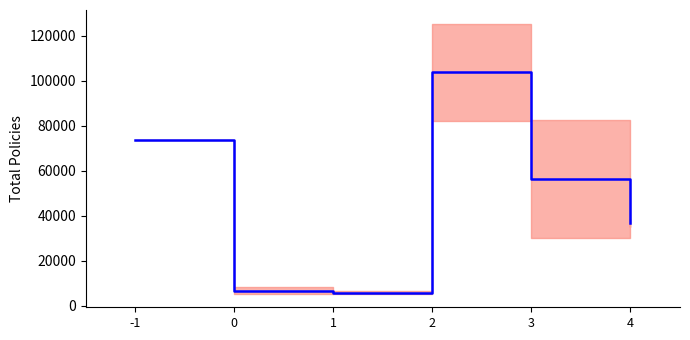

List the labels in order of value, largest first.

2, -1, 3, 4, 0, 1